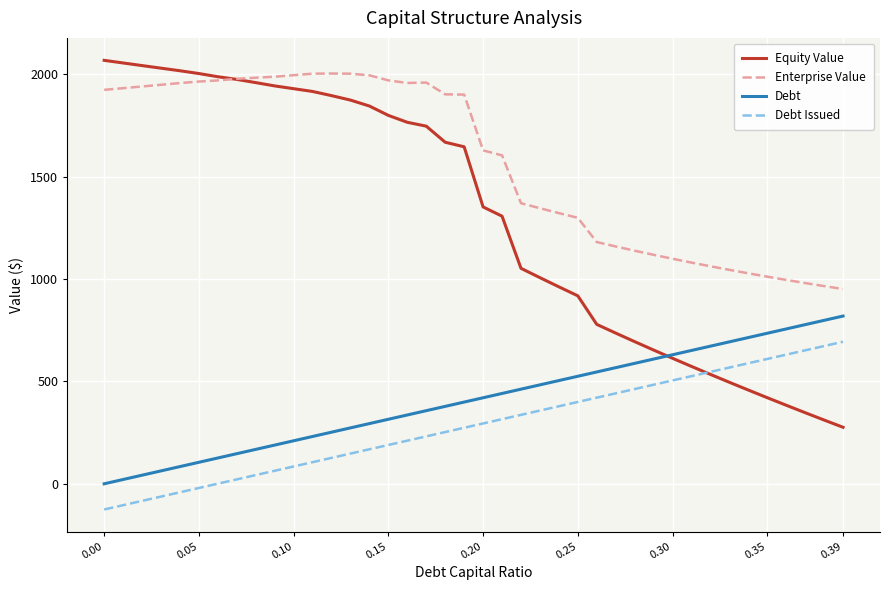

Which series has the largest range (max minus min)?

Equity Value